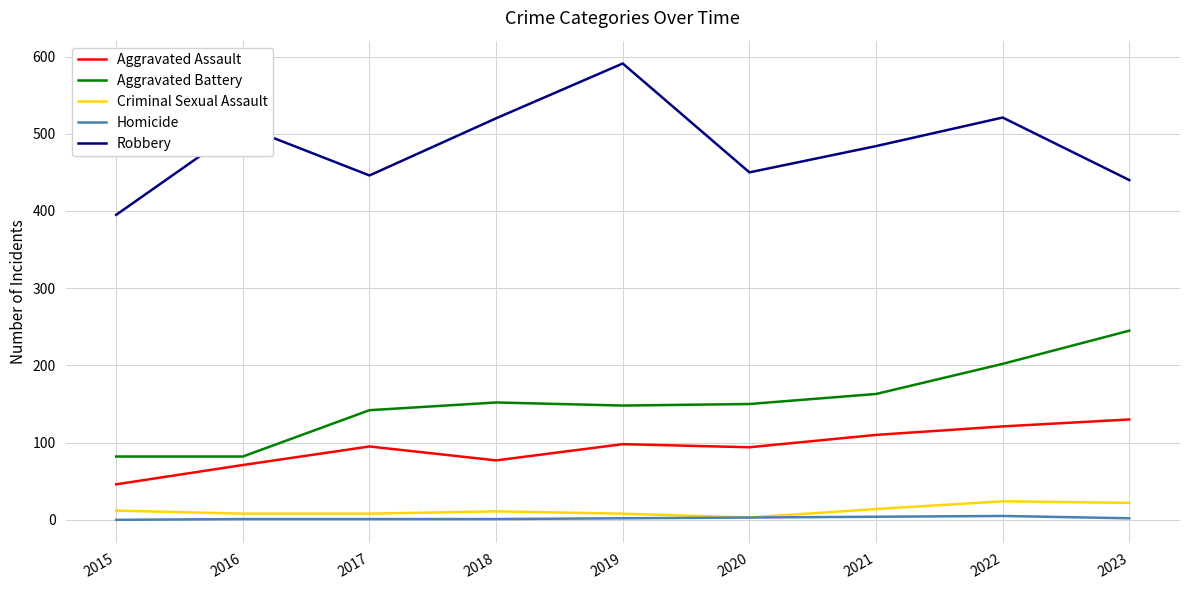

What is the difference between the Robbery values at 2016 and 2015?

115